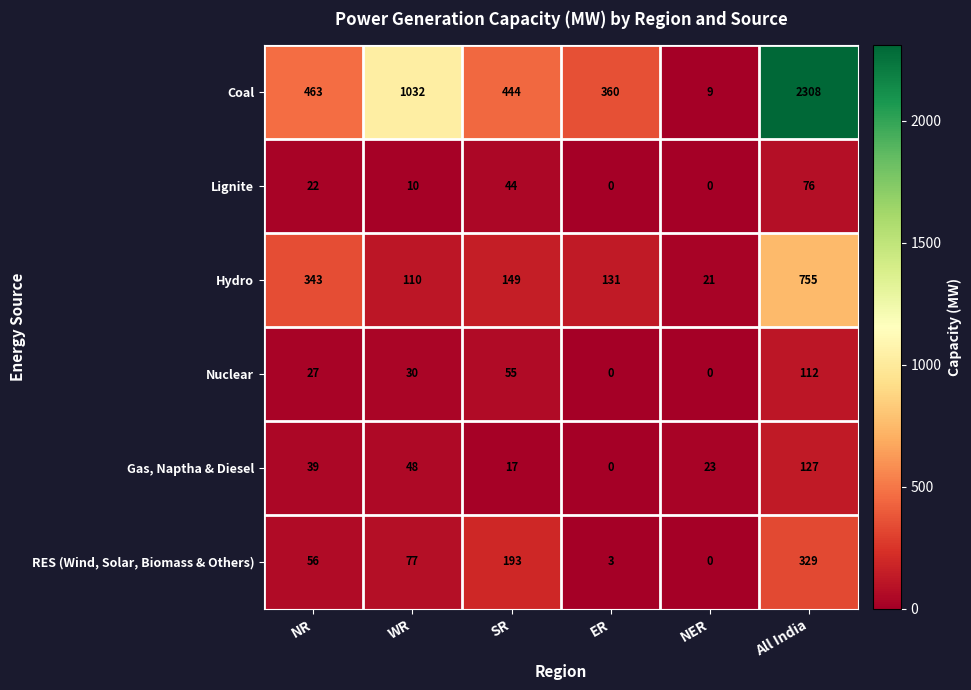

Read the Coal value at SR, to the nearest 50.

450